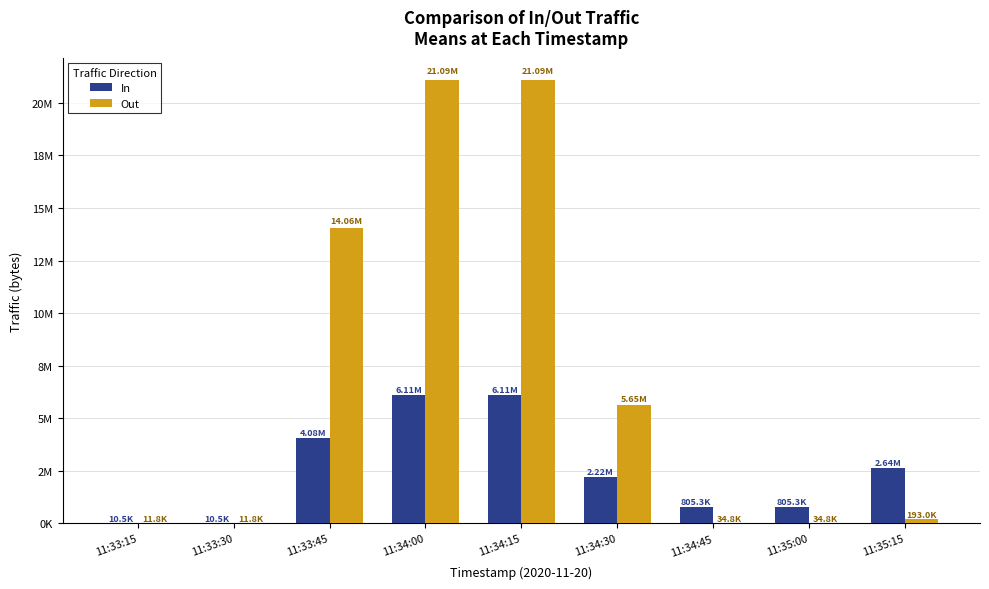

Reading left to right, extract all data points from this chart.

In: 11:33:15=10542.4	11:33:30=10542.4	11:33:45=4075501.8	11:34:00=6107981.5	11:34:15=6107981.5	11:34:30=2219314.0	11:34:45=805253.1	11:35:00=805253.1	11:35:15=2638233.2
Out: 11:33:15=11794.1	11:33:30=11794.1	11:33:45=14064278.0	11:34:00=21090520.0	11:34:15=21090520.0	11:34:30=5649654.0	11:34:45=34793.6	11:35:00=34793.6	11:35:15=192995.0